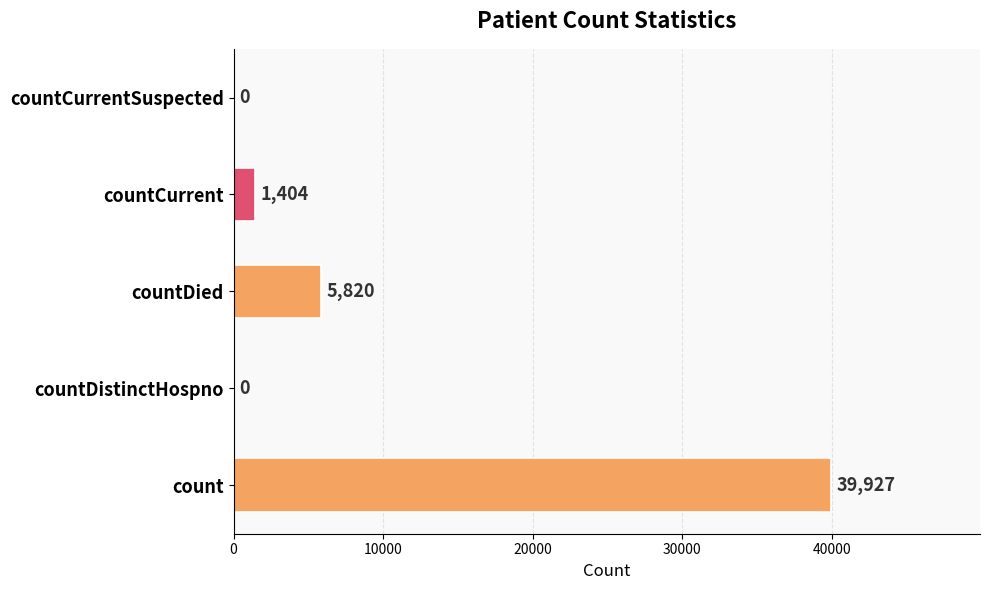

Where is the data nearest to the value 19963?

countDied